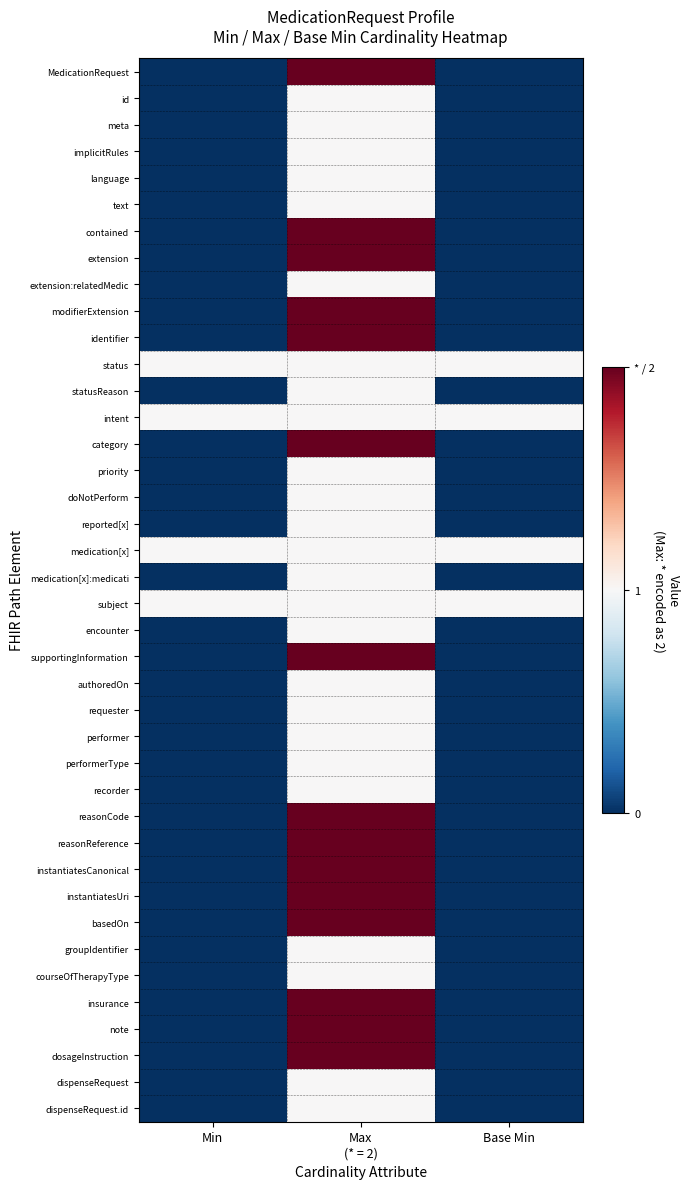

At which category does the chart reach its peak across all series?

Max
(* = 2)